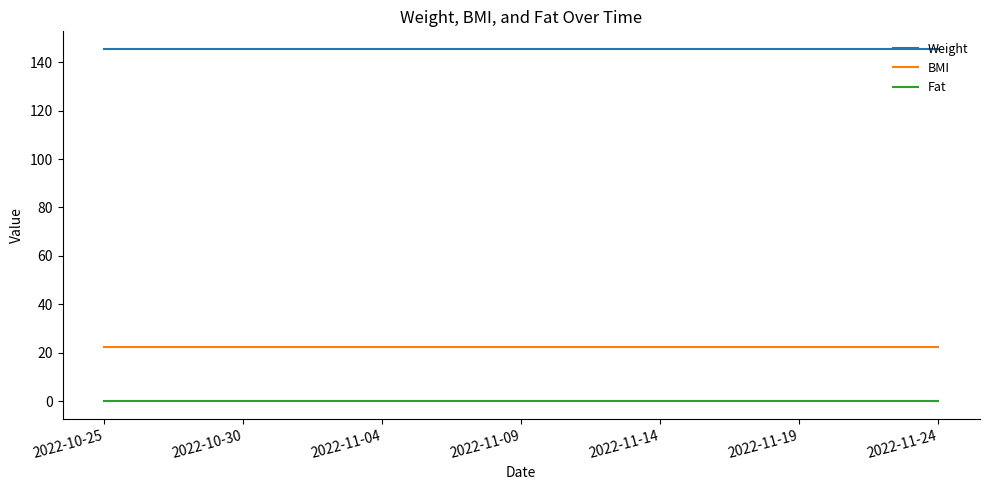

Does the chart display data point markers on the line(s)?

No